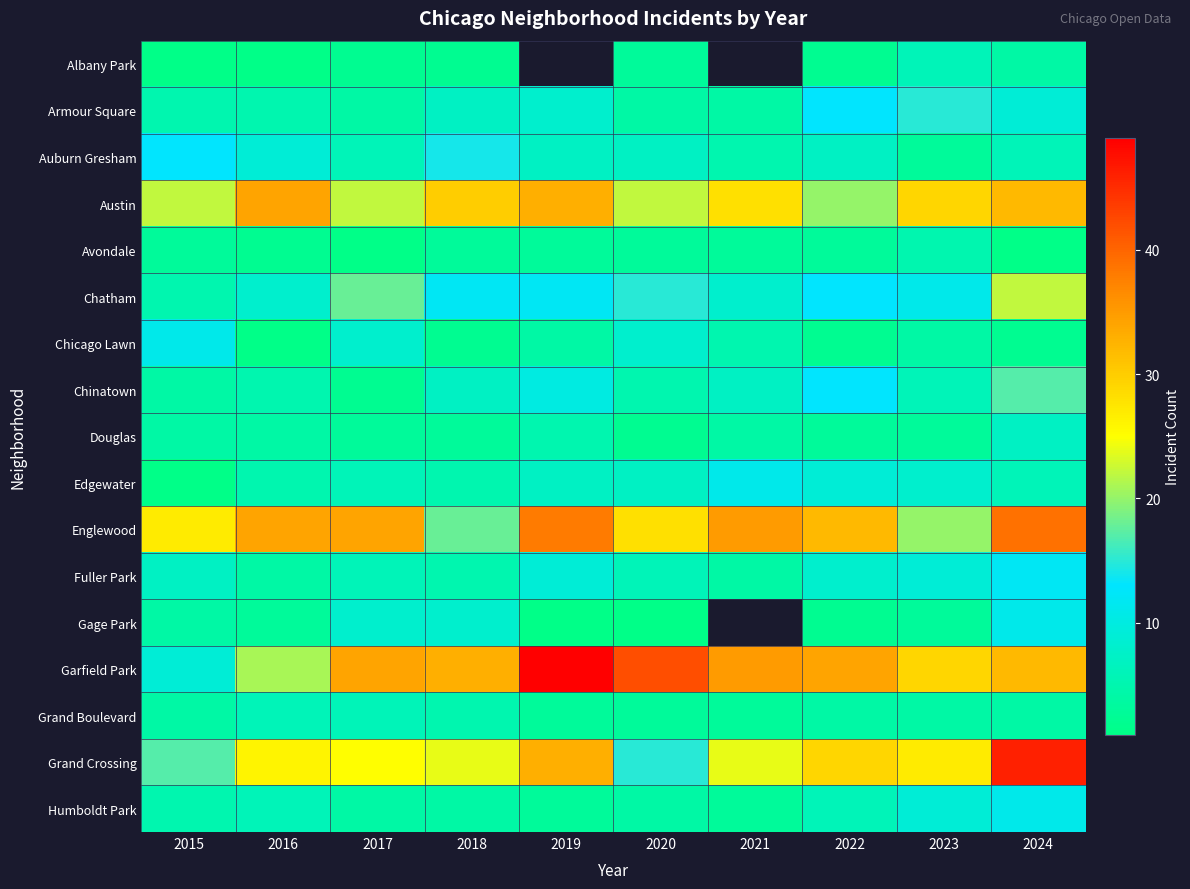

Is it true that Chicago Lawn equals 5.0 at 2021?

True